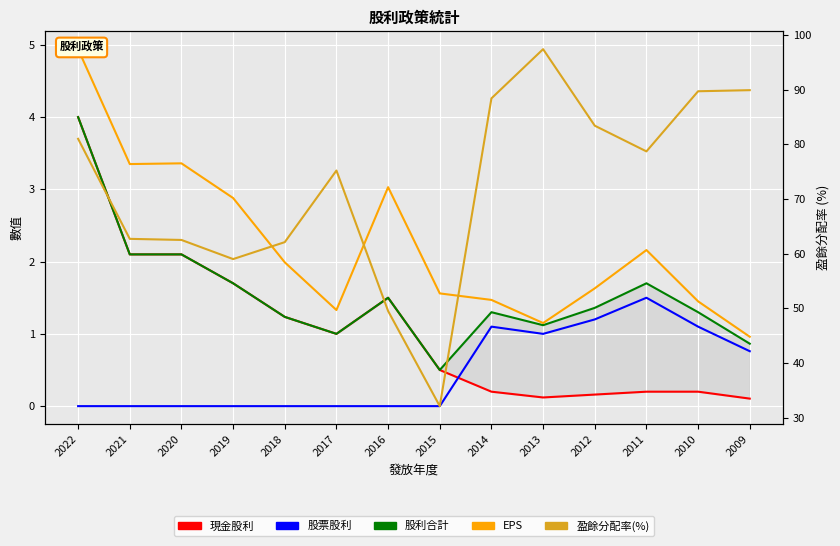

The 盈餘分配率(%) series shows 89.9 at 2009. True or false?

True